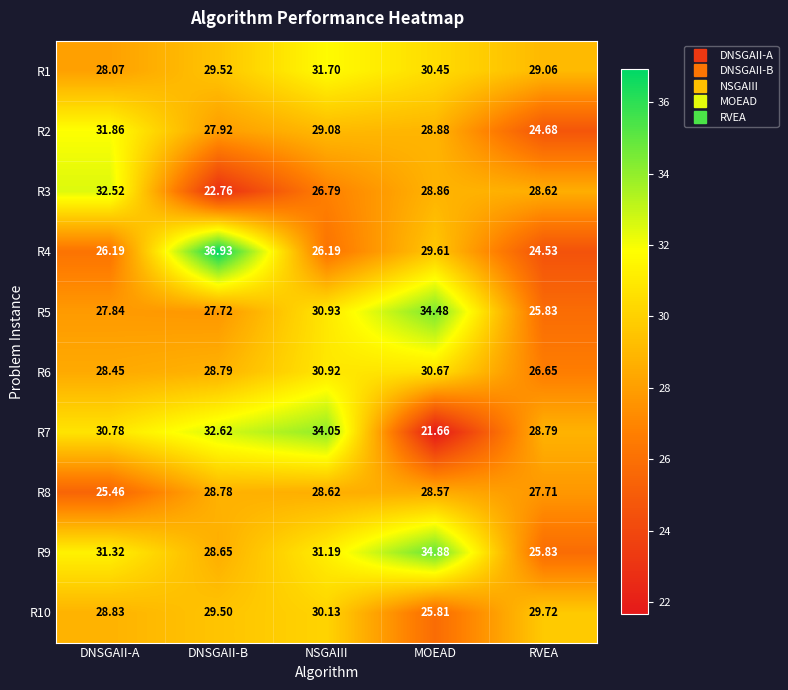

At which label does R4 first exceed 26?

DNSGAII-A